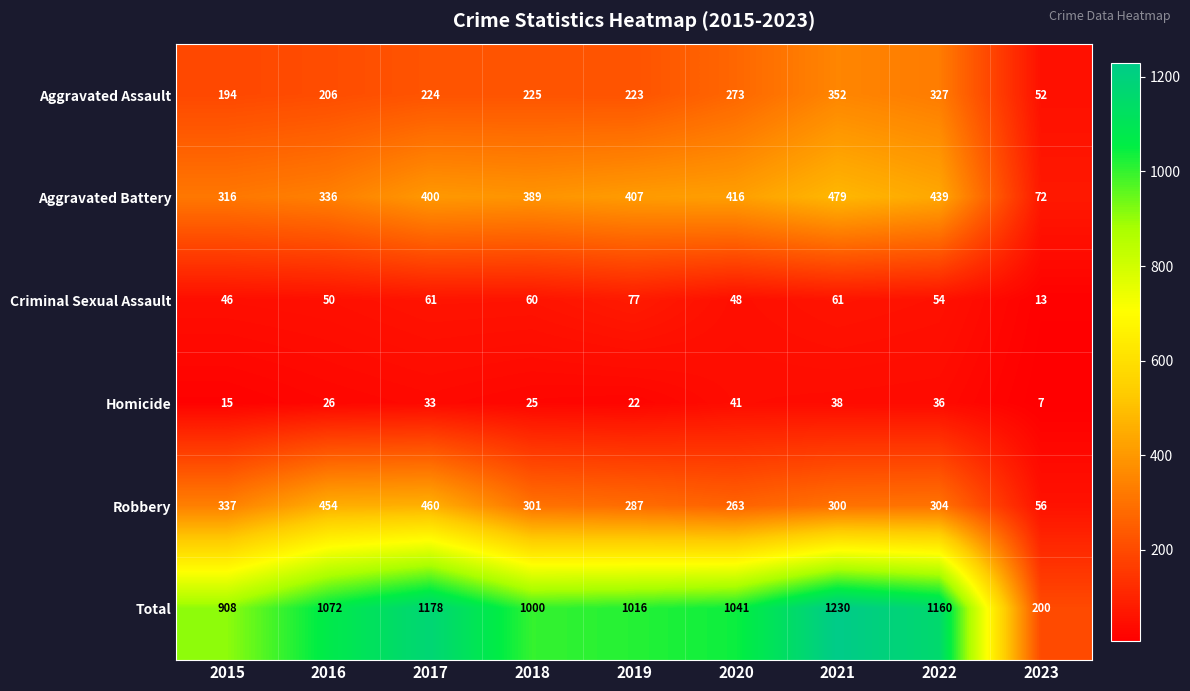

Read the Total value at 2021, to the nearest 10.

1230